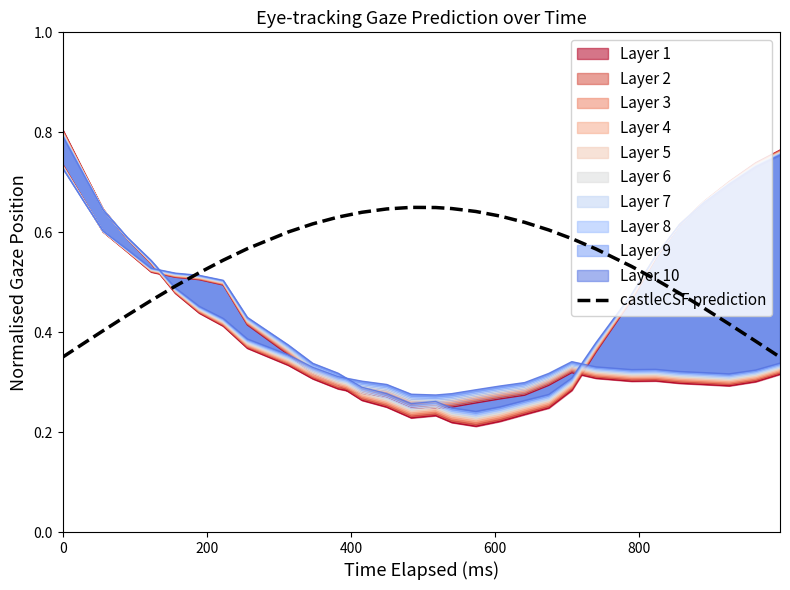

Does the chart display data point markers on the line(s)?

No